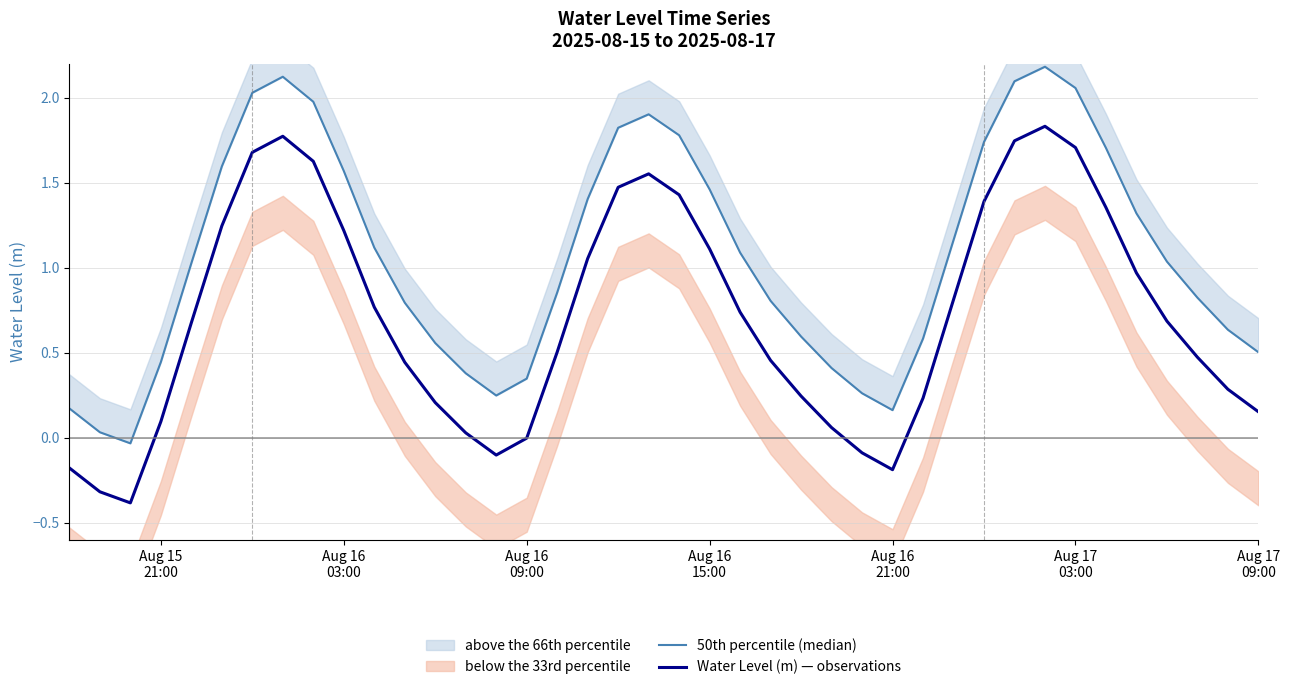

Reading right to left, transcribe all the data shown in this chart.

50th percentile (median): 0.5	0.6	0.8	1.0	1.3	1.7	2.1	2.2	2.1	1.7	1.2	0.6	0.2	0.3	0.4	0.6	0.8	1.1	1.5	1.8	1.9	1.8	1.4	0.9	0.3	0.2	0.4	0.6	0.8	1.1	1.6	2.0	2.1	2.0	1.6	1.0	0.4	-0.0	0.0	0.2
Water Level (m) — observations: 0.2	0.3	0.5	0.7	1.0	1.4	1.7	1.8	1.7	1.4	0.8	0.2	-0.2	-0.1	0.1	0.2	0.5	0.7	1.1	1.4	1.6	1.5	1.1	0.5	-0.0	-0.1	0.0	0.2	0.4	0.8	1.2	1.6	1.8	1.7	1.2	0.7	0.1	-0.4	-0.3	-0.2